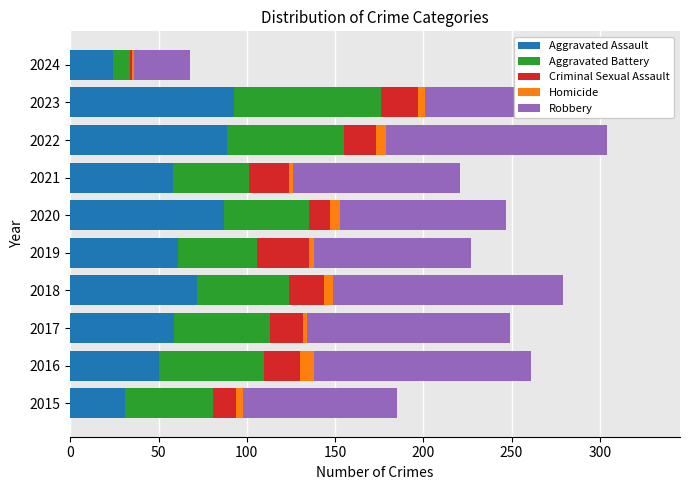

Is it true that Aggravated Assault equals 127 at 2018?

False